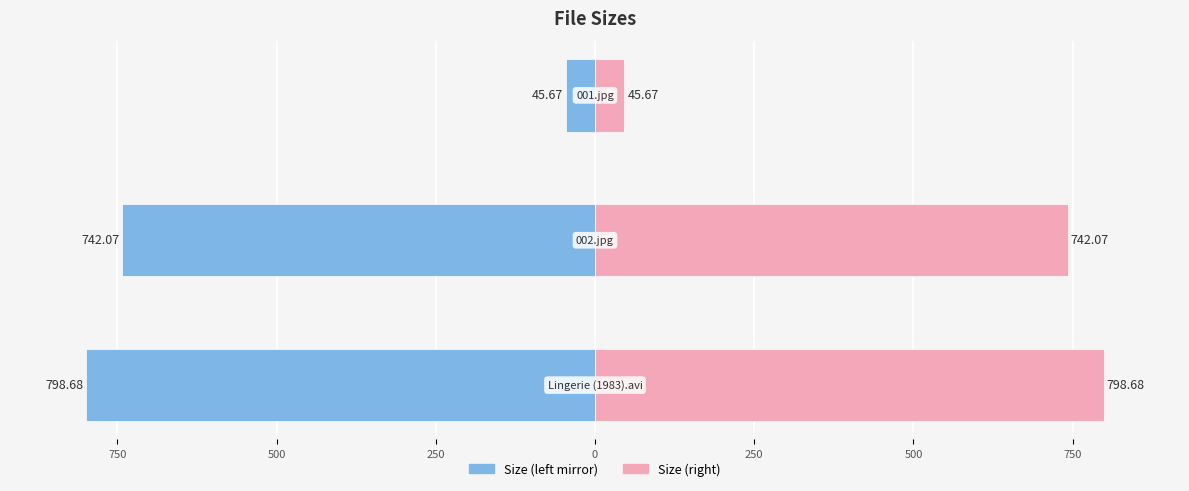

Are the bars horizontal?

Yes